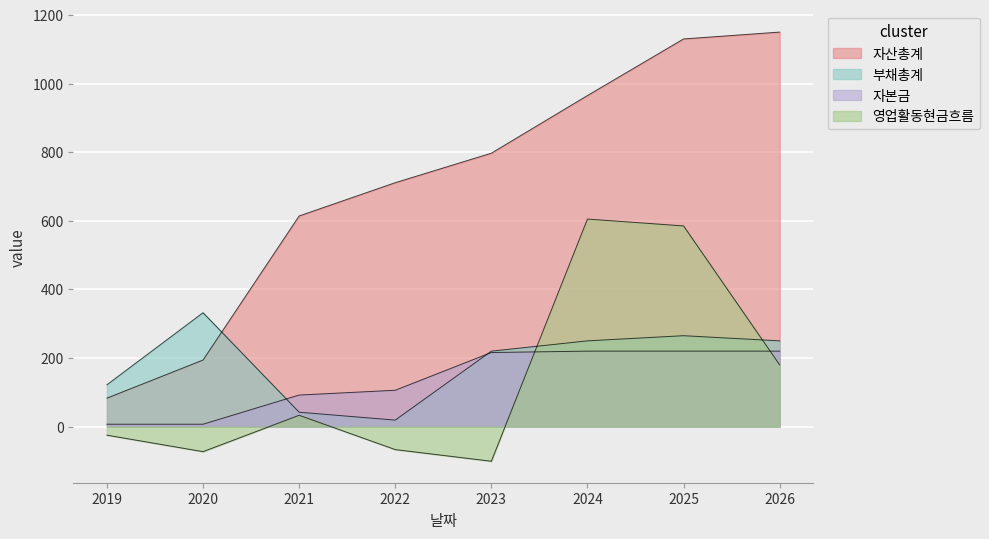

Does the chart display data point markers on the line(s)?

No